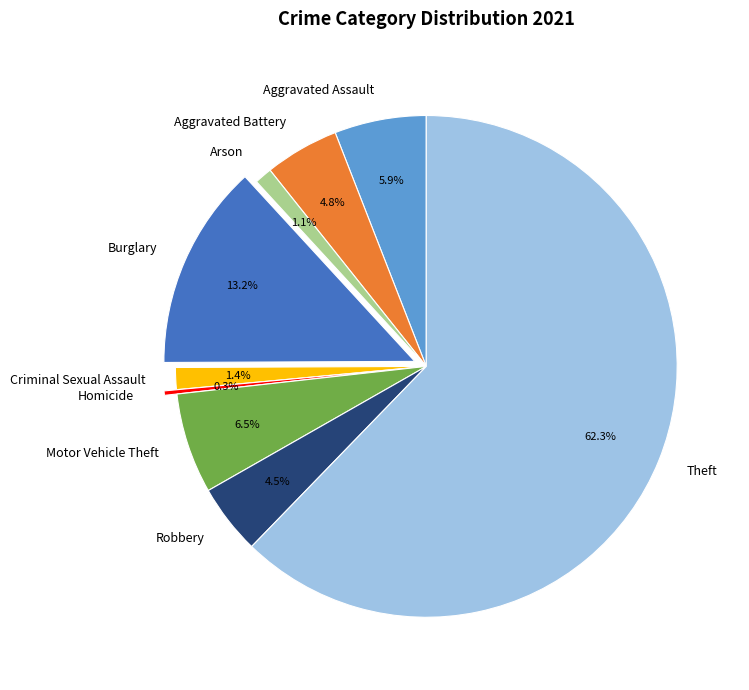

True or false: Theft accounts for 62% of the total.

True